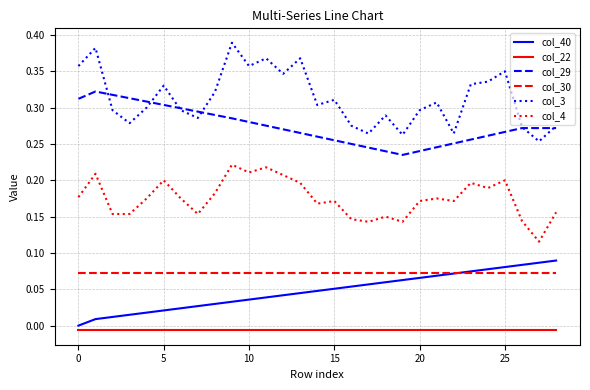

Which series has the largest range (max minus min)?

col_3